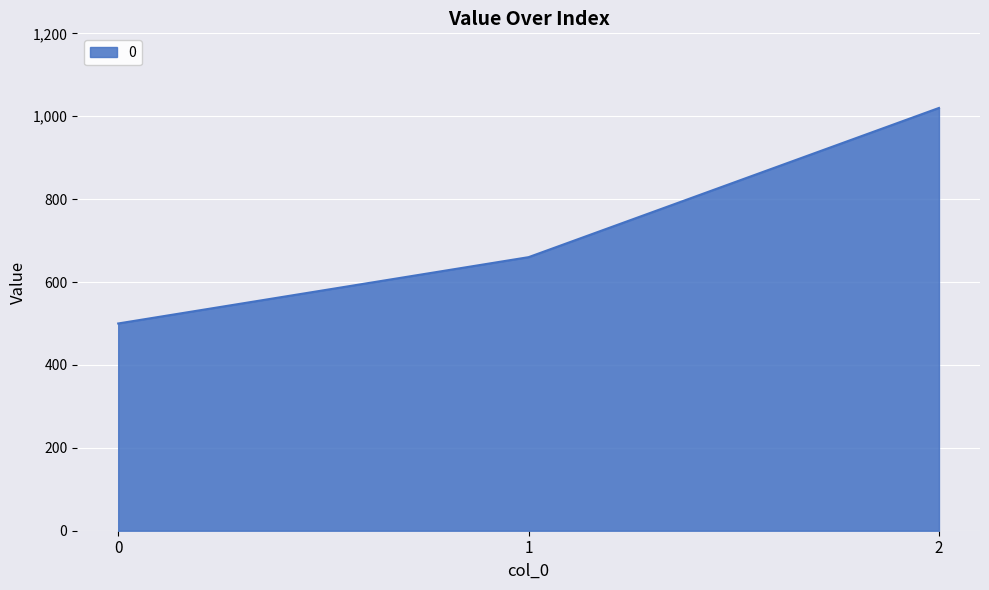

True or false: the data shows 849 at 0.

False